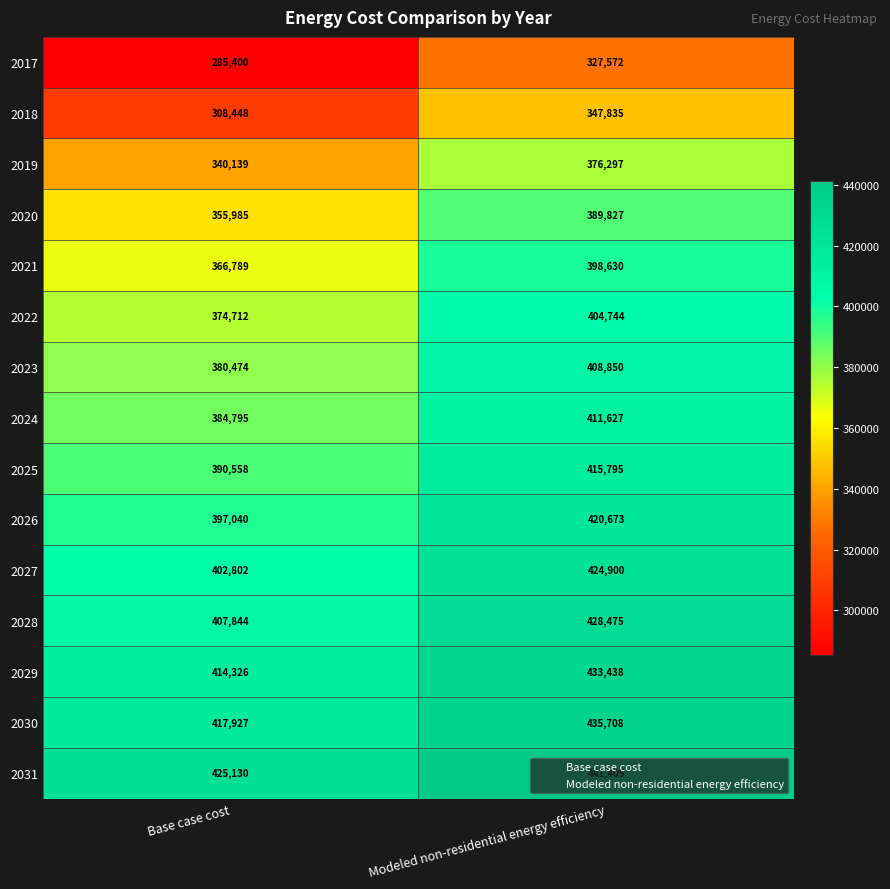

The 2017 series shows 285400 at Base case cost. True or false?

True